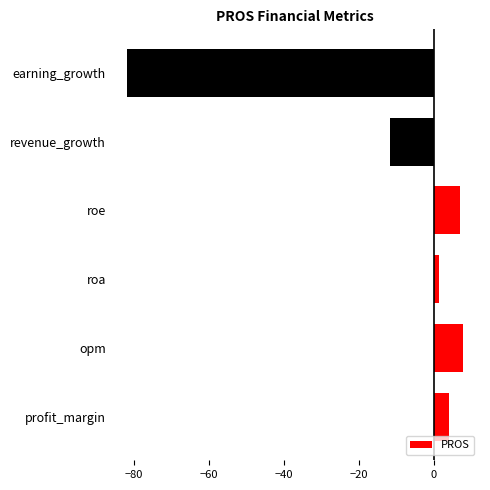

How many data points does each series have?

6